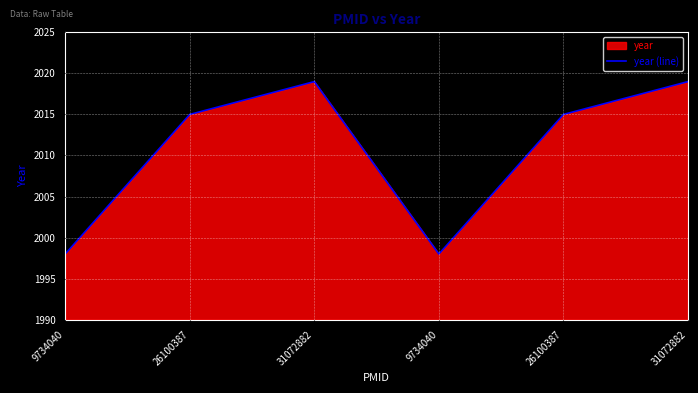

What is the value of the 5th point from the left?

2015